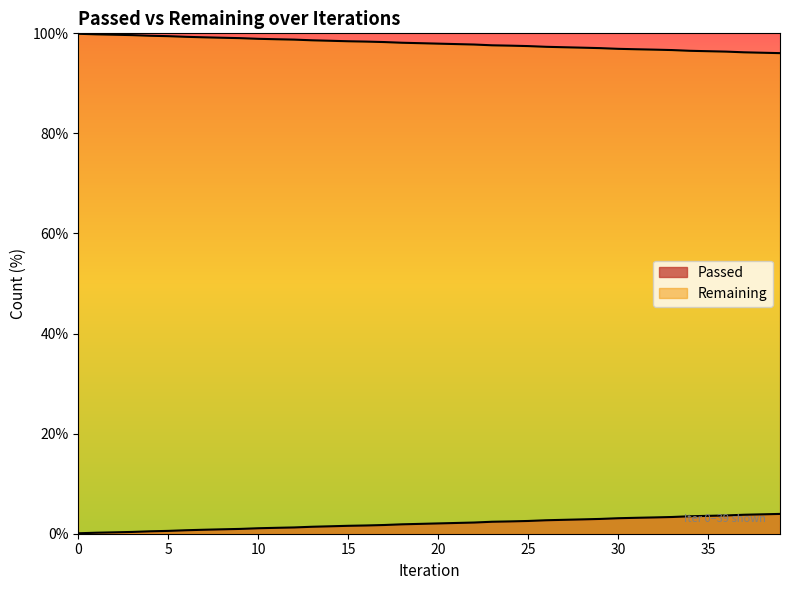

Reading left to right, list all the values displayed in this chart.

0.1	0.2	0.3	0.4	0.5	0.6	0.7	0.8	0.9	1.0	1.1	1.2	1.3	1.4	1.5	1.6	1.6	1.7	1.9	2.0	2.1	2.1	2.2	2.4	2.5	2.5	2.7	2.8	2.9	3.0	3.1	3.2	3.3	3.3	3.5	3.6	3.7	3.8	3.9	4.0